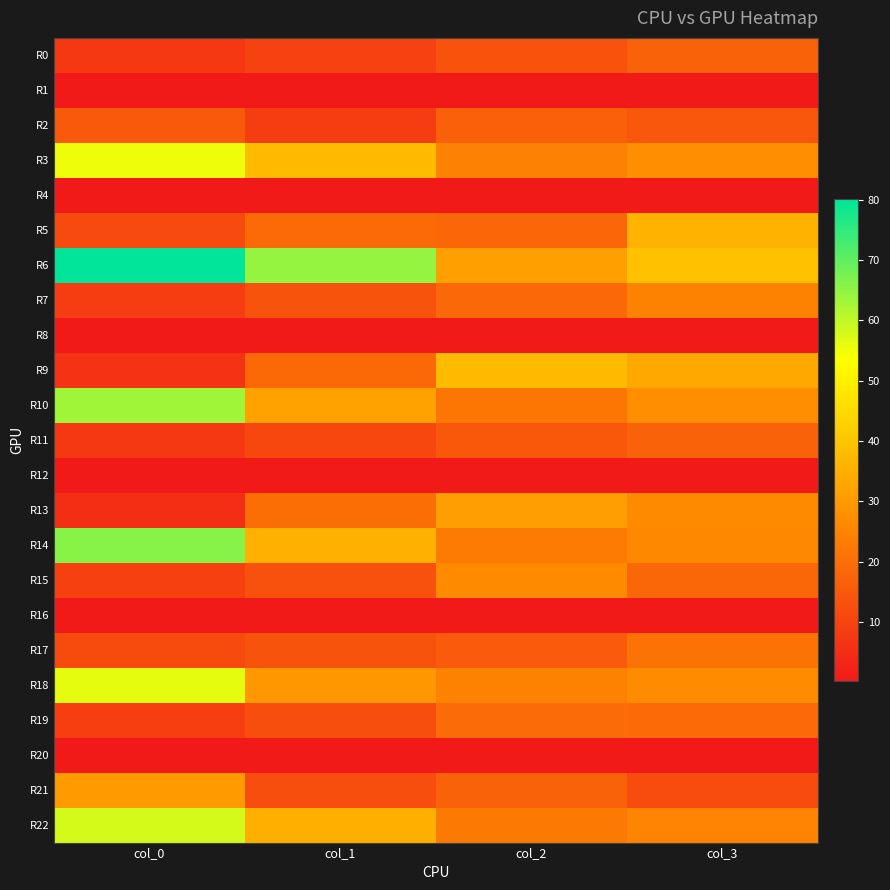

Reading left to right, extract all data points from this chart.

R0: col_0=7.3	col_1=9.7	col_2=13.5	col_3=17.2
R1: col_0=0.2	col_1=0.2	col_2=0.2	col_3=0.2
R2: col_0=15.0	col_1=8.4	col_2=16.6	col_3=14.7
R3: col_0=55.2	col_1=37.8	col_2=24.3	col_3=27.5
R4: col_0=0.2	col_1=0.2	col_2=0.2	col_3=0.2
R5: col_0=11.6	col_1=18.9	col_2=18.0	col_3=35.8
R6: col_0=80.1	col_1=64.5	col_2=31.3	col_3=39.3
R7: col_0=8.4	col_1=13.6	col_2=18.6	col_3=24.6
R8: col_0=0.2	col_1=0.2	col_2=0.2	col_3=0.3
R9: col_0=5.9	col_1=18.9	col_2=37.9	col_3=33.7
R10: col_0=63.4	col_1=31.9	col_2=21.8	col_3=27.6
R11: col_0=7.4	col_1=11.1	col_2=14.7	col_3=17.3
R12: col_0=0.2	col_1=0.2	col_2=0.2	col_3=0.2
R13: col_0=5.0	col_1=19.9	col_2=30.9	col_3=26.4
R14: col_0=65.8	col_1=35.2	col_2=22.7	col_3=26.0
R15: col_0=9.3	col_1=12.9	col_2=26.3	col_3=18.4
R16: col_0=0.2	col_1=0.3	col_2=0.2	col_3=0.2
R17: col_0=11.8	col_1=13.6	col_2=15.2	col_3=21.0
R18: col_0=56.2	col_1=29.8	col_2=24.6	col_3=26.7
R19: col_0=8.8	col_1=12.4	col_2=19.1	col_3=19.0
R20: col_0=0.1	col_1=0.2	col_2=0.2	col_3=0.2
R21: col_0=30.3	col_1=12.5	col_2=17.2	col_3=12.1
R22: col_0=57.9	col_1=35.0	col_2=22.4	col_3=25.0